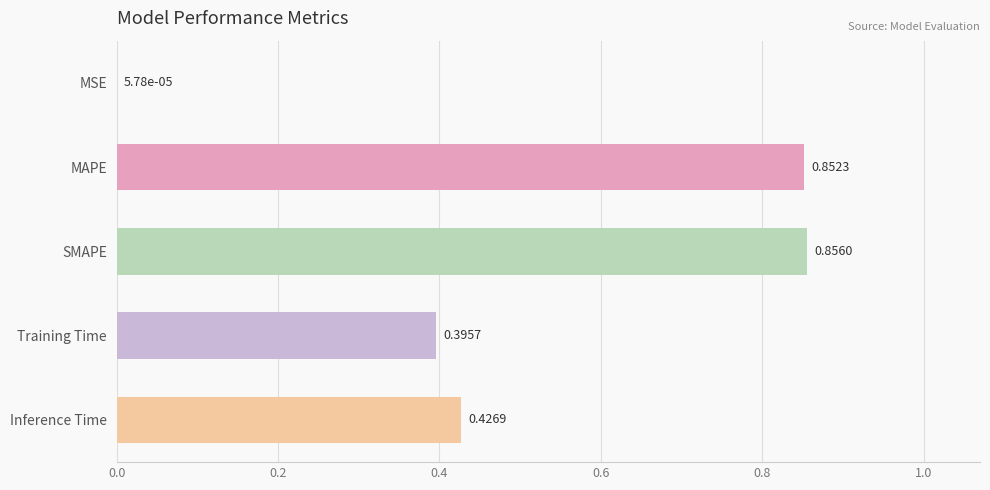

Between Training Time and Inference Time, which is larger?

Inference Time